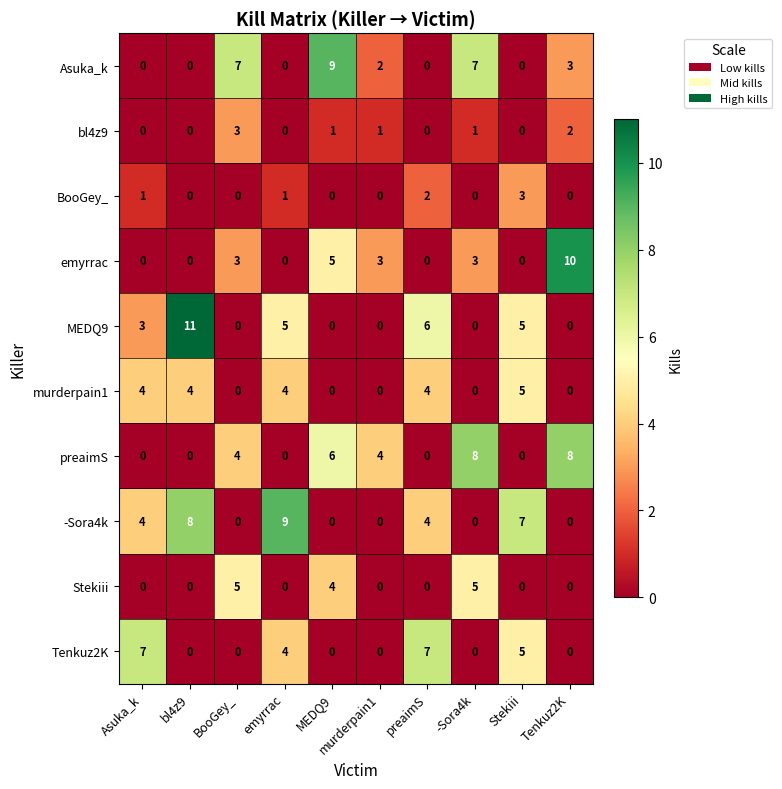

What is the difference between the bl4z9 values at BooGey_ and emyrrac?

3